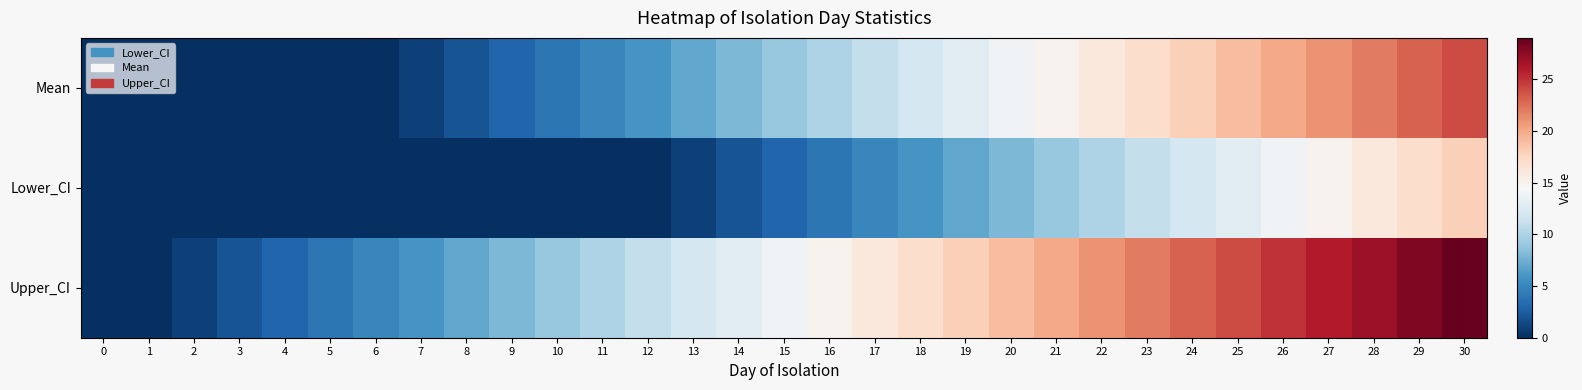

At which category is the sum across all series the highest?

30